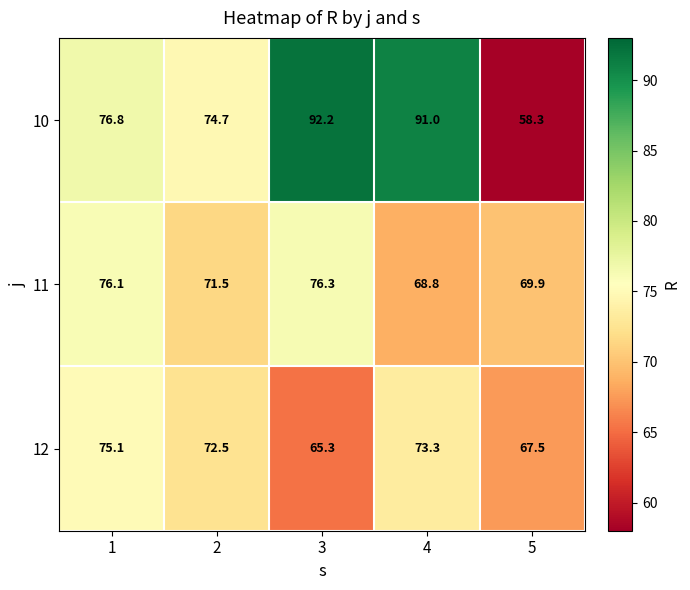

What value does the 12 series have at 4?

73.3